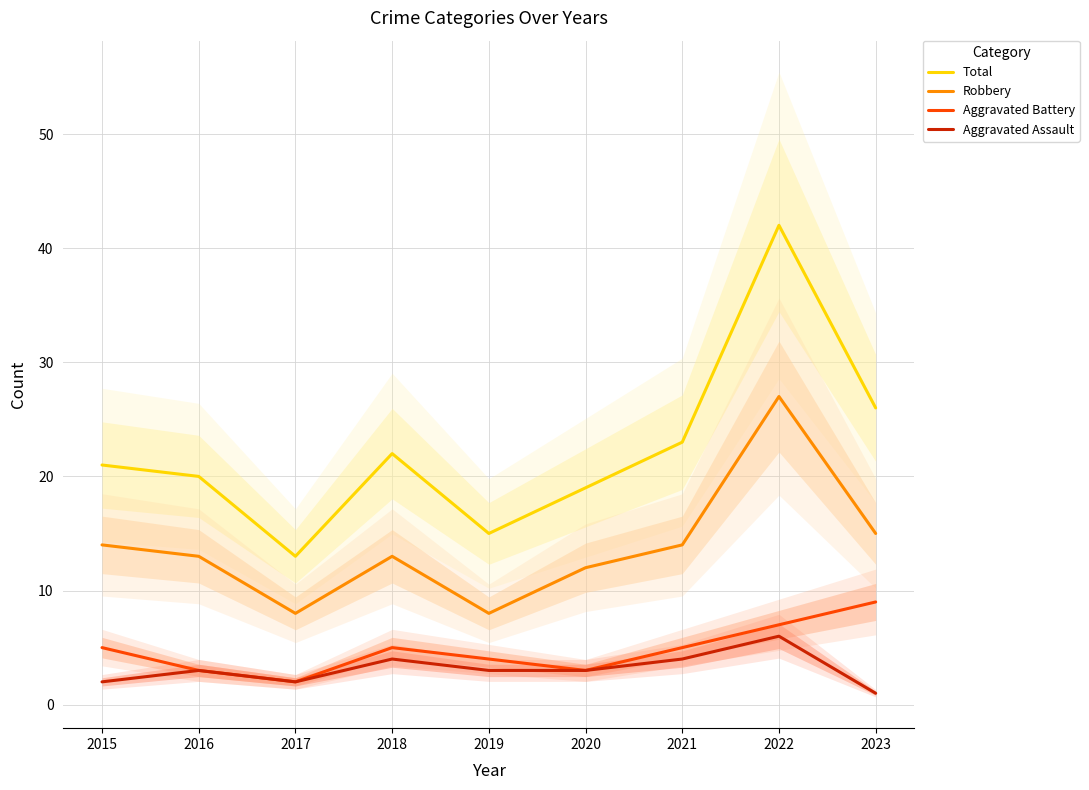

Is this an area chart (filled region under the line)?

No